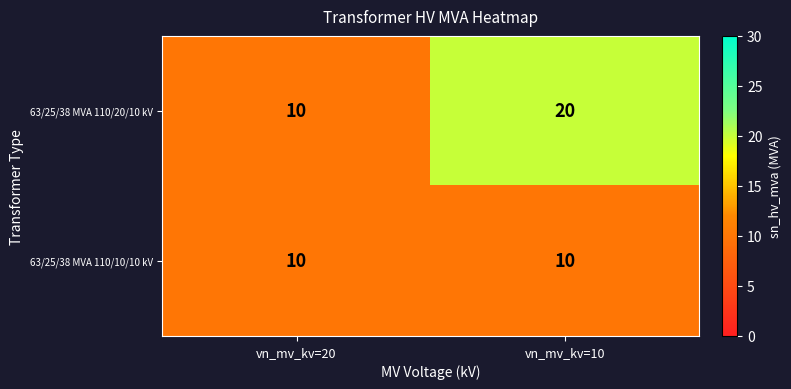

Which series has the largest range (max minus min)?

63/25/38 MVA 110/20/10 kV